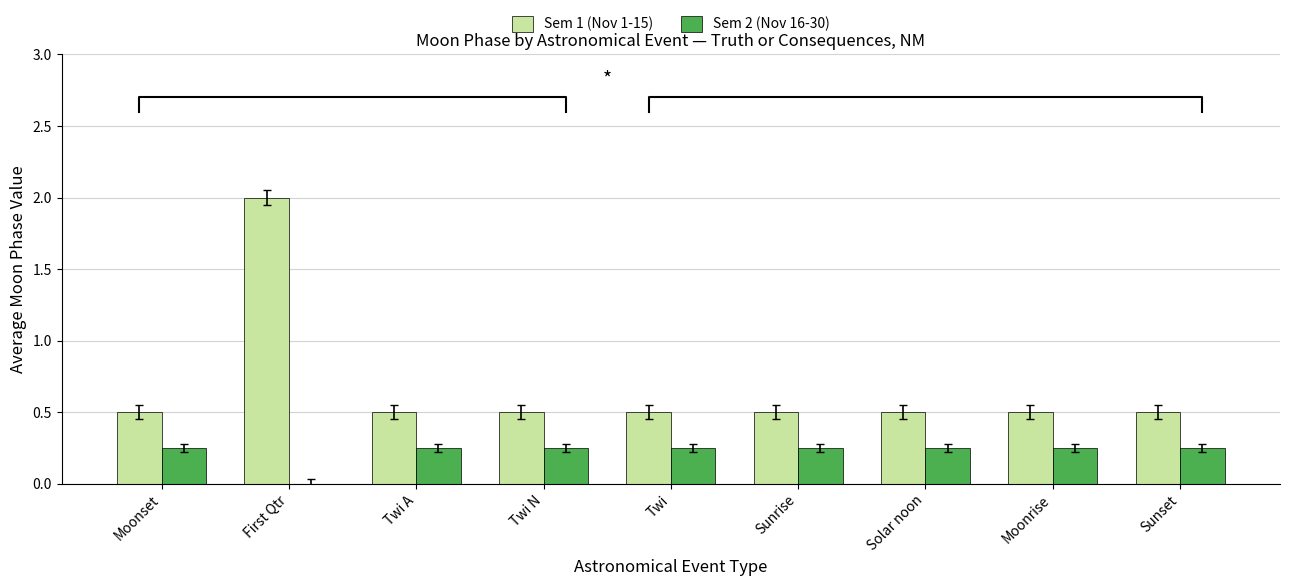

What are all the series names shown in the legend?

Sem 1 (Nov 1-15), Sem 2 (Nov 16-30)